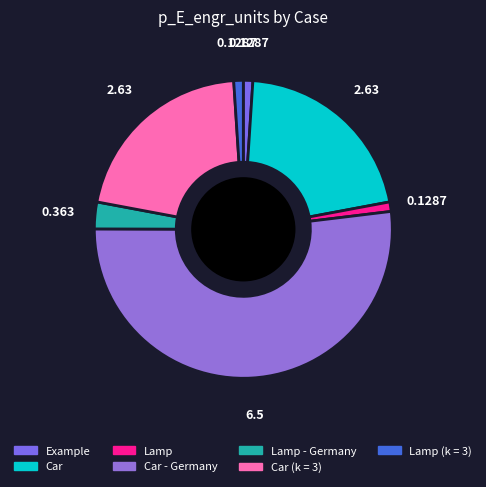

How many segments does this pie chart have?

7